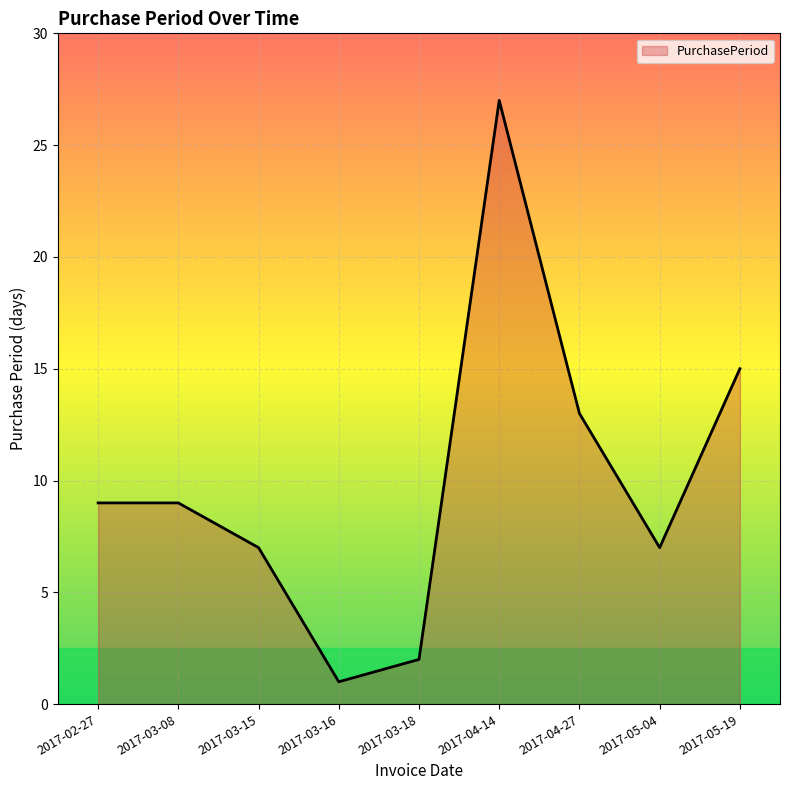

Between 2017-02-27 and 2017-05-19, which is larger?

2017-05-19